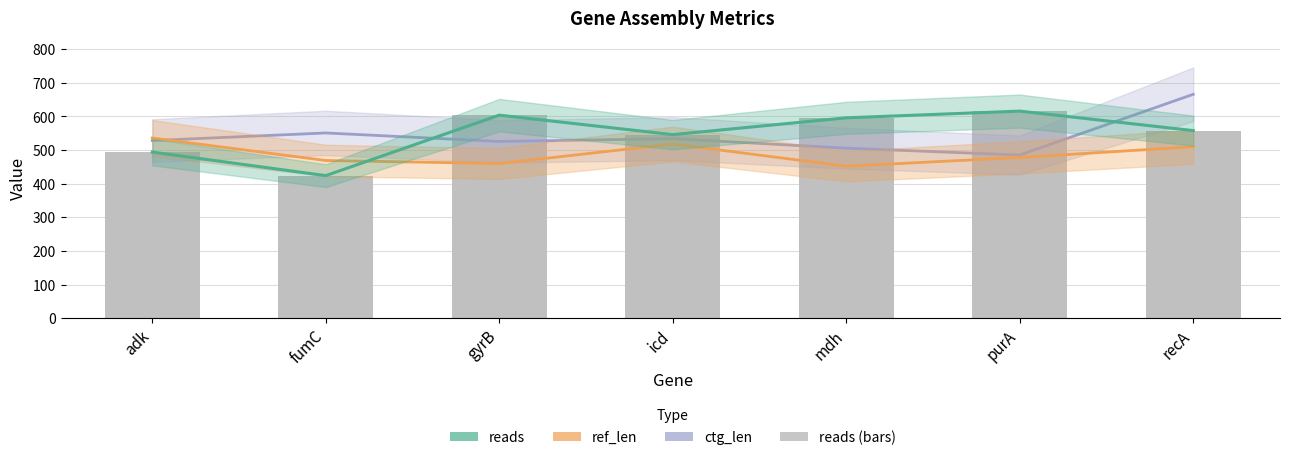

What is the smallest value displayed?

424